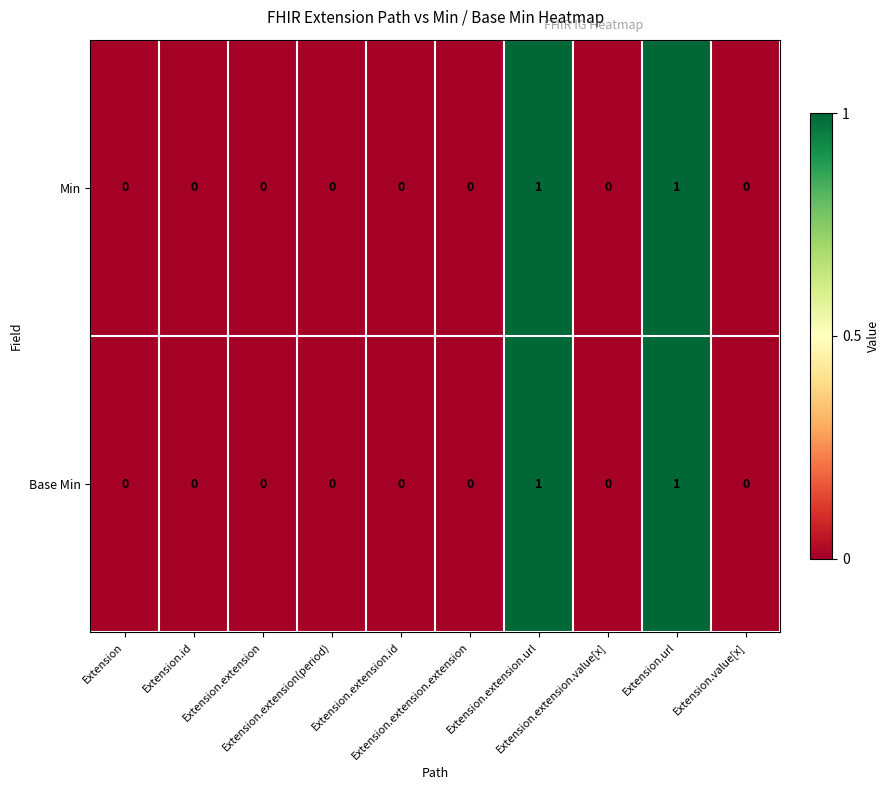

Count the Base Min values in the range 0 to 1.

10